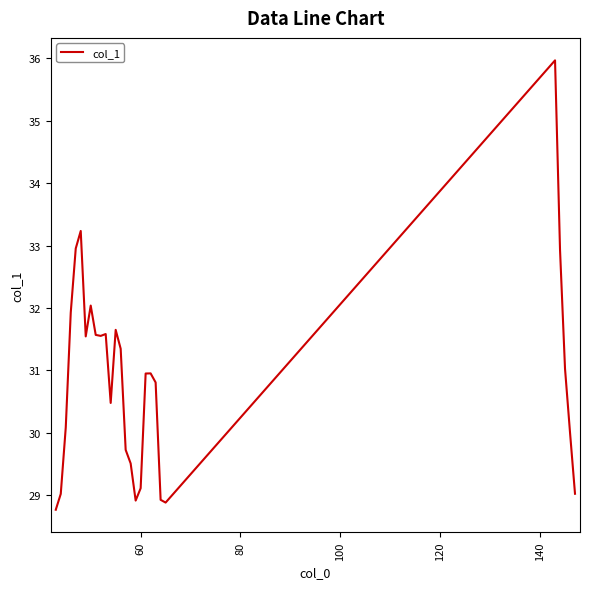

True or false: there are more than 2 points higher than both neighbors.

True